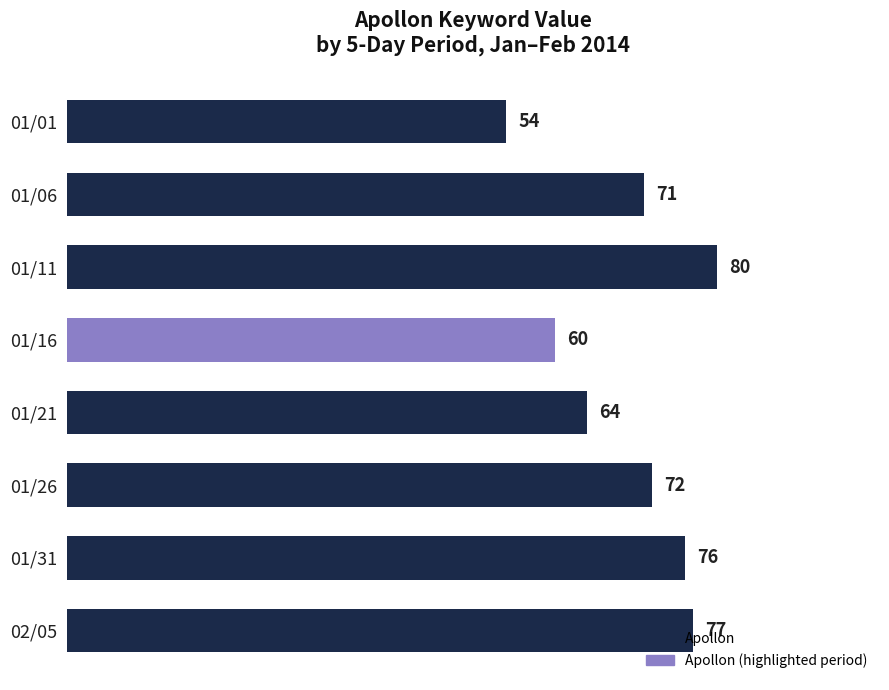

The value at 01/26 is 47. True or false?

False